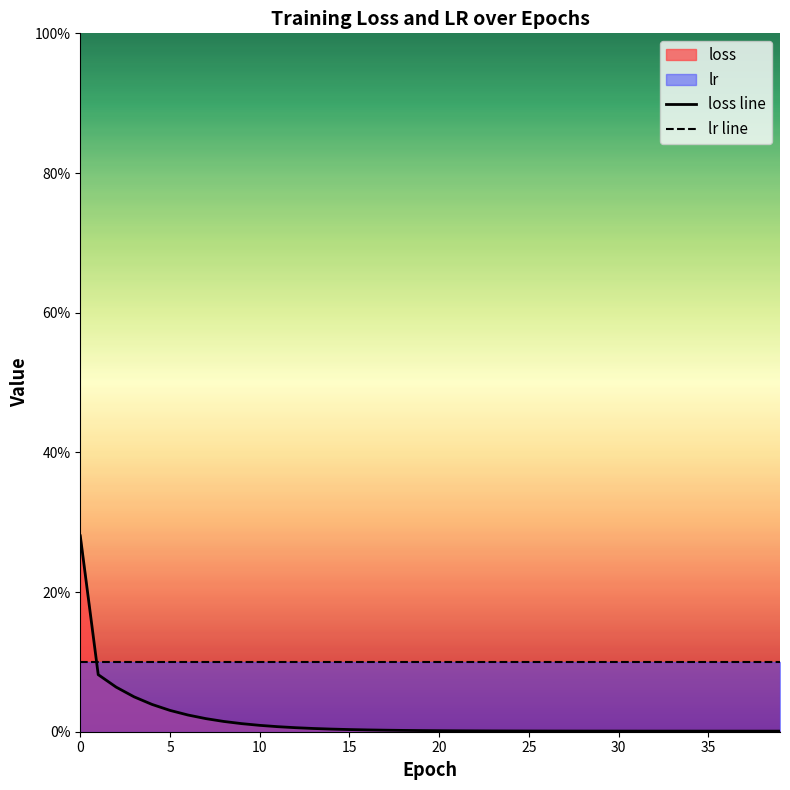

Which series has the largest total across all categories?

lr line